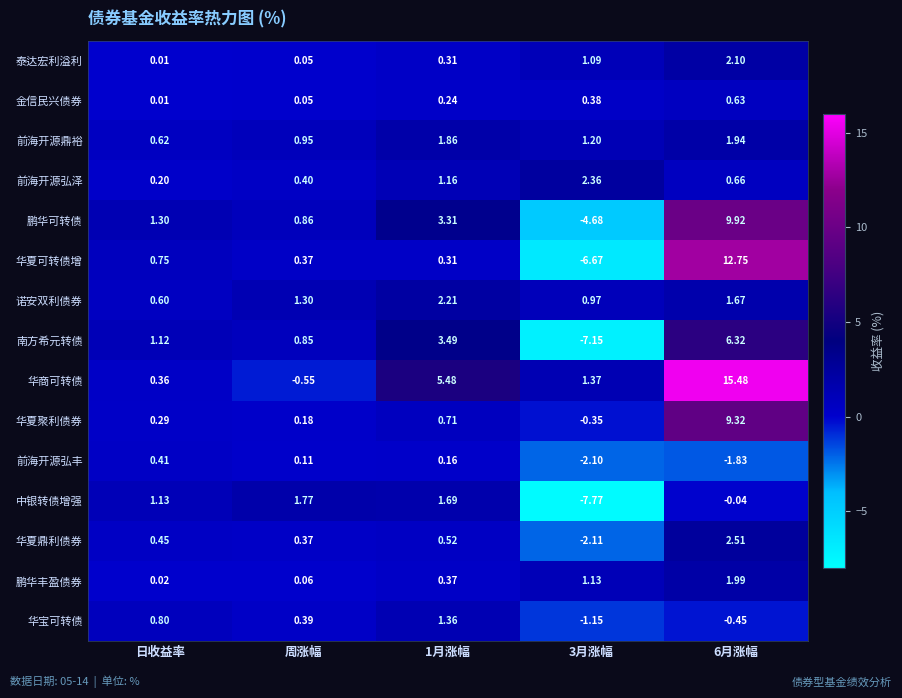

Which series has the widest spread of values?

华夏可转债增